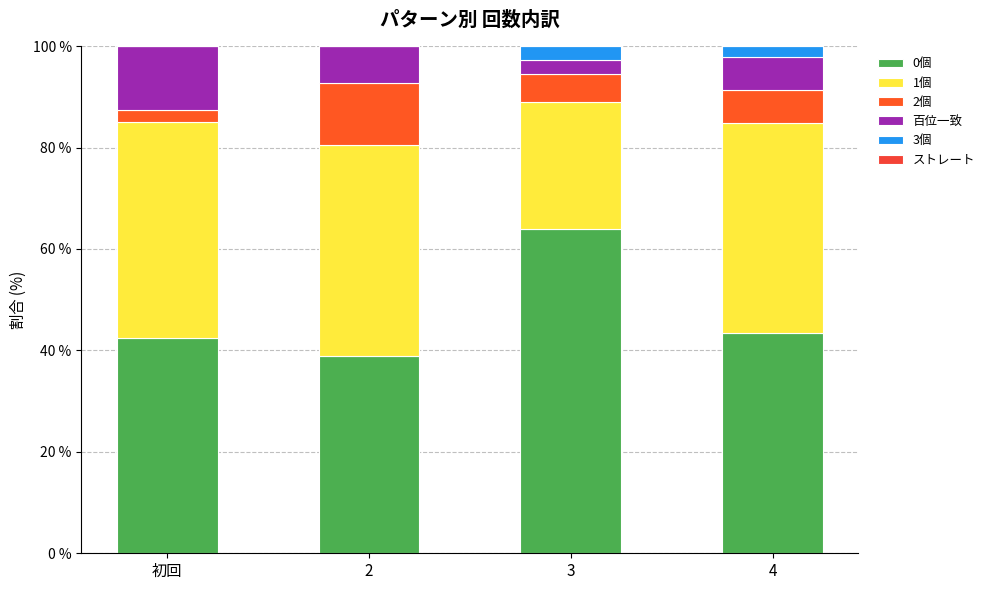

Are the bars horizontal?

No